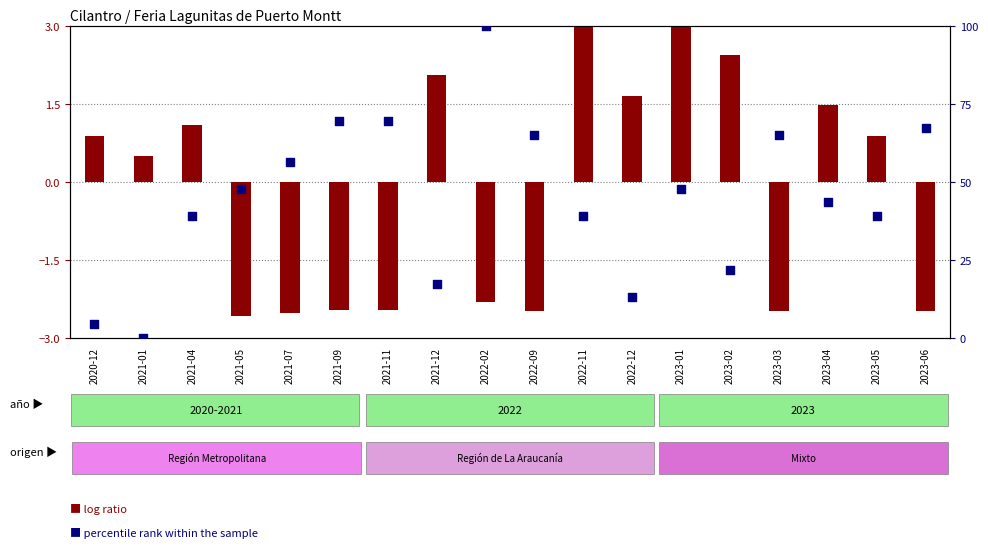

What is the change in value from 2021-12 to 2022-11?

+21.7